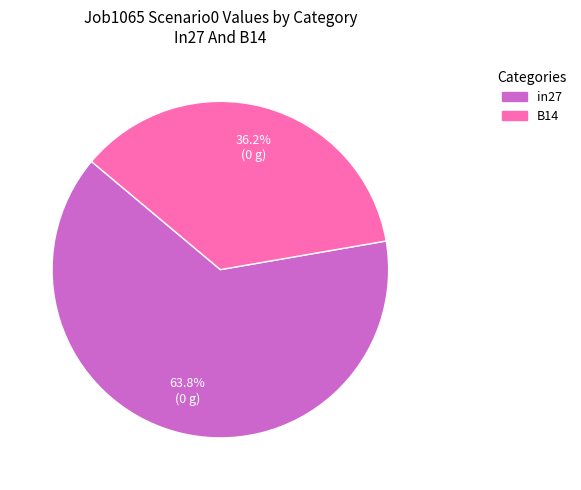

To the nearest percent, what is the average slice percentage?

50%